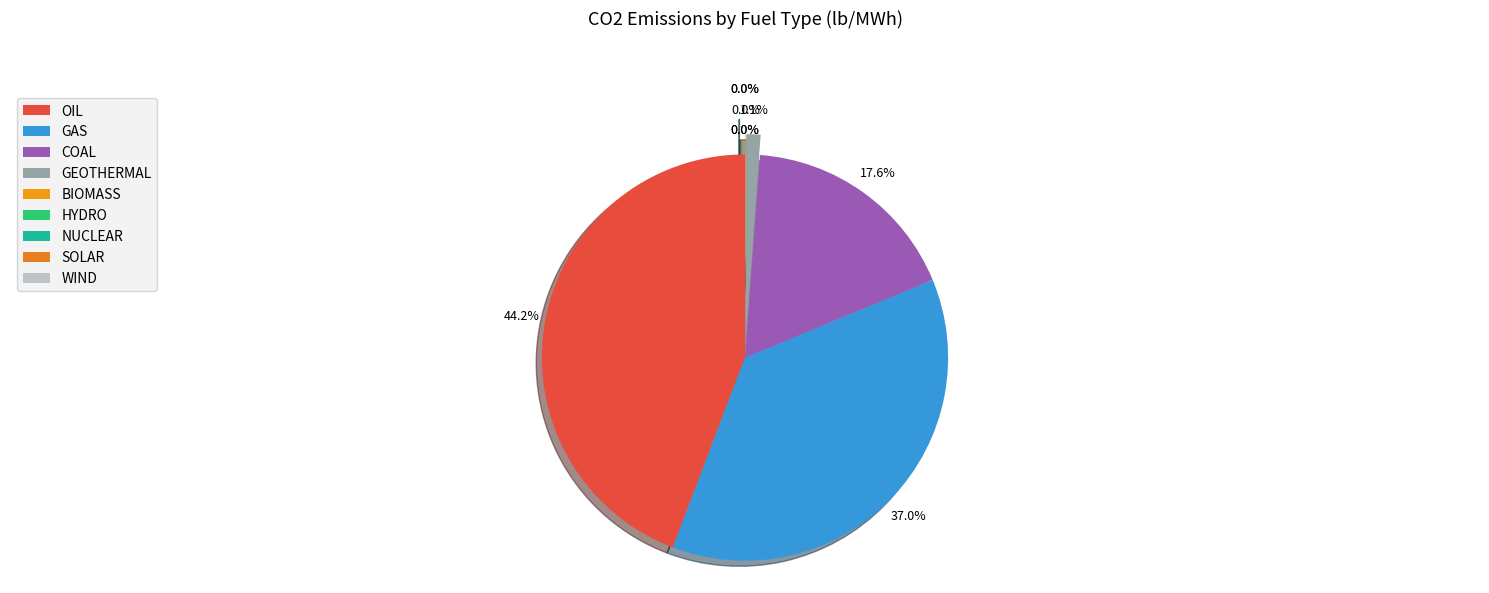

What percentage is NOT represented by BIOMASS?

100.0%